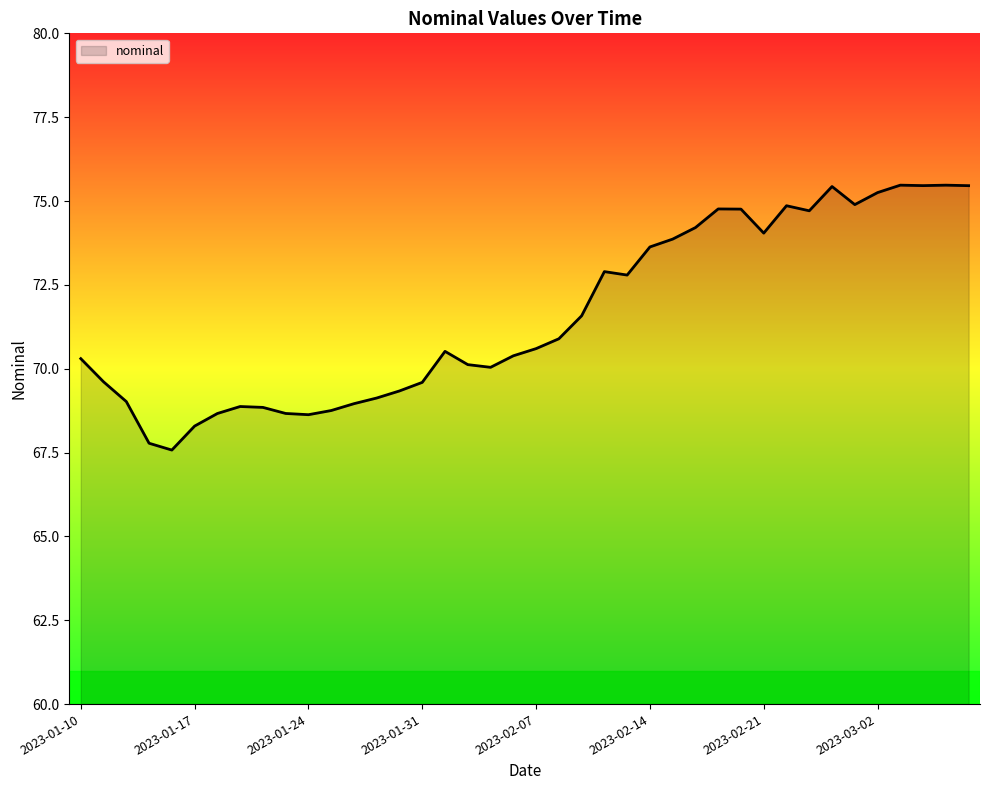

What is the minimum value shown in the chart?

67.6